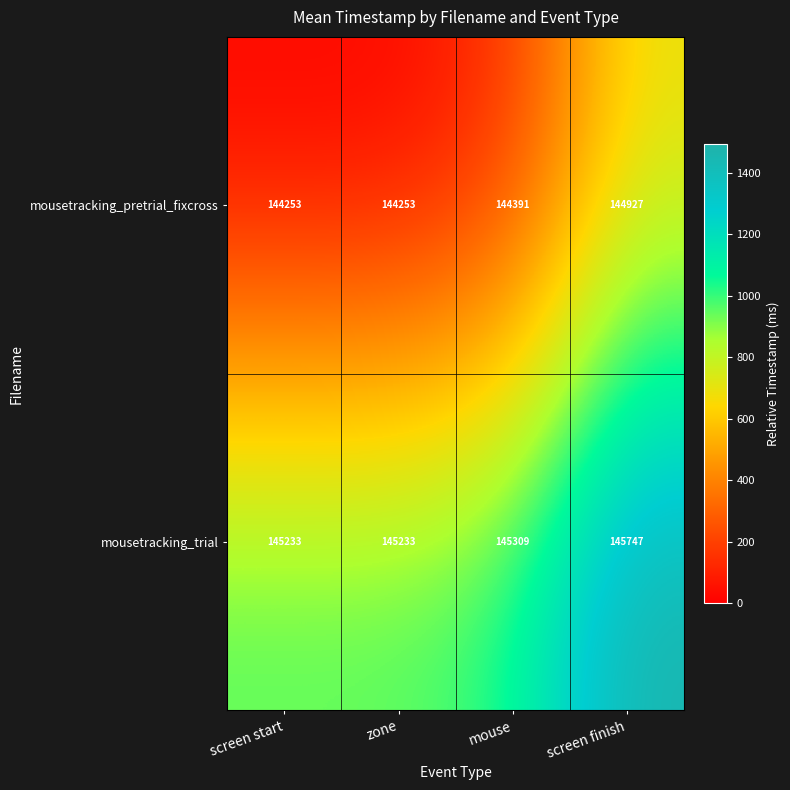

Which category has the highest value across all series?

screen finish